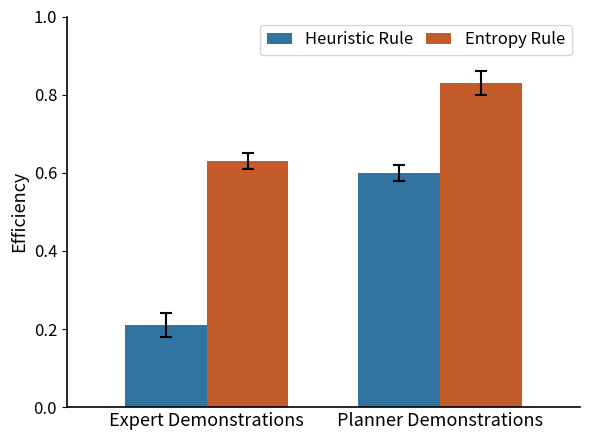

Is it true that Heuristic Rule equals 0.2 at Expert Demonstrations?

True